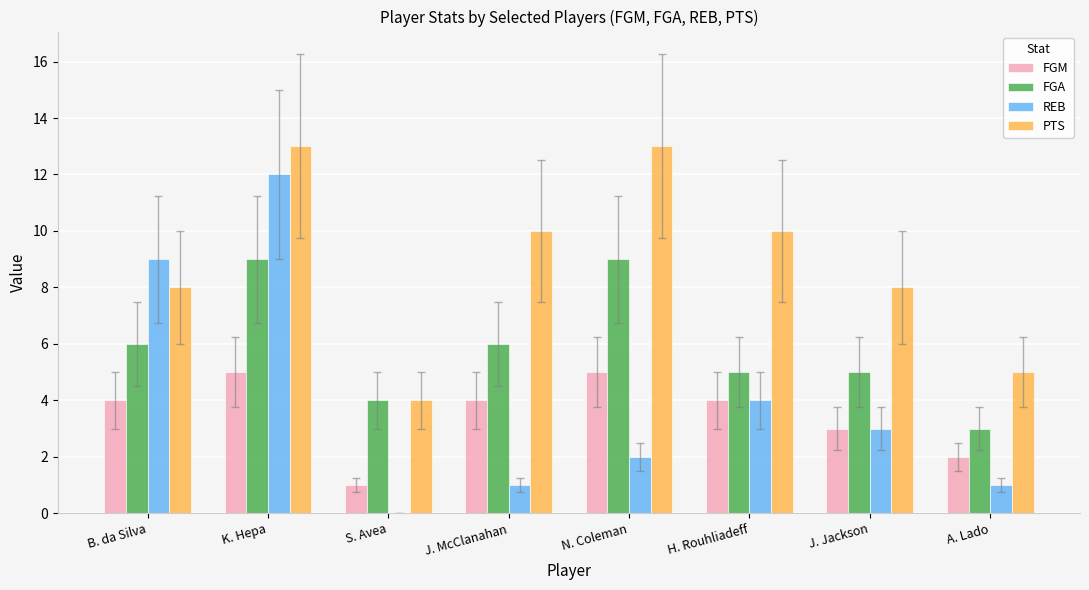

Which series has the largest range (max minus min)?

REB